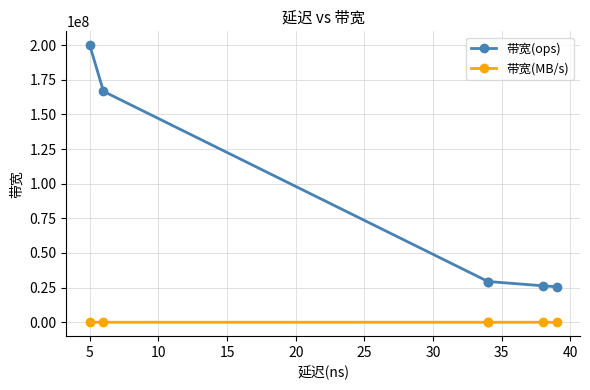

At how many categories does at least one series exceed 49229565?

2